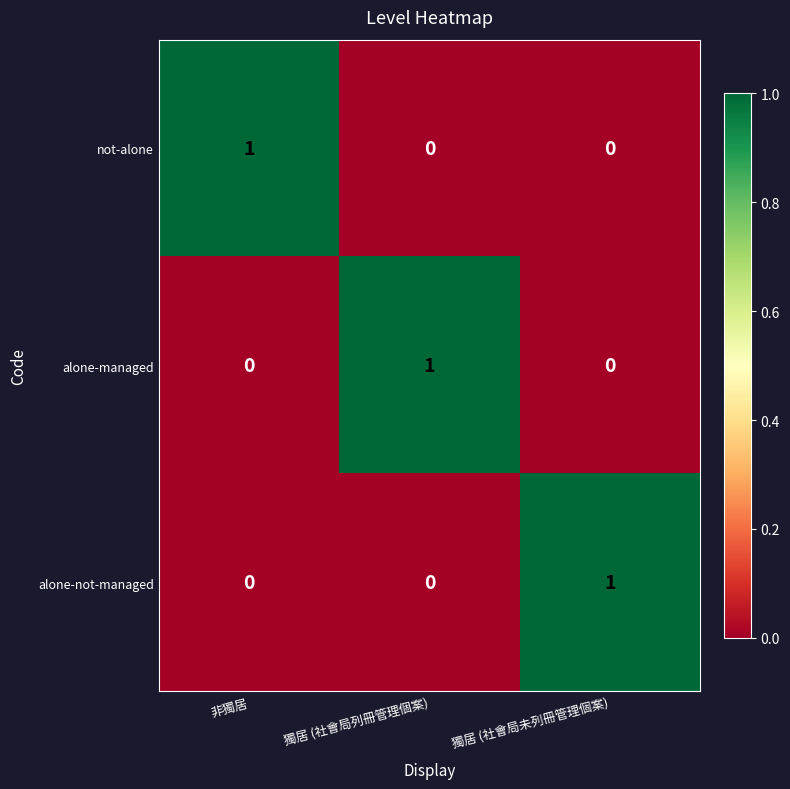

How many not-alone values are between 0 and 1?

3